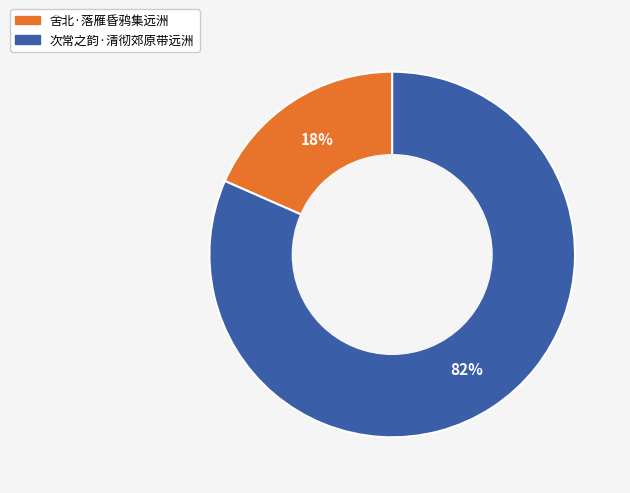

Combined, do 次常之韵·清彻郊原带远洲 and 舍北·落雁昏鸦集远洲 account for over 50%?

Yes